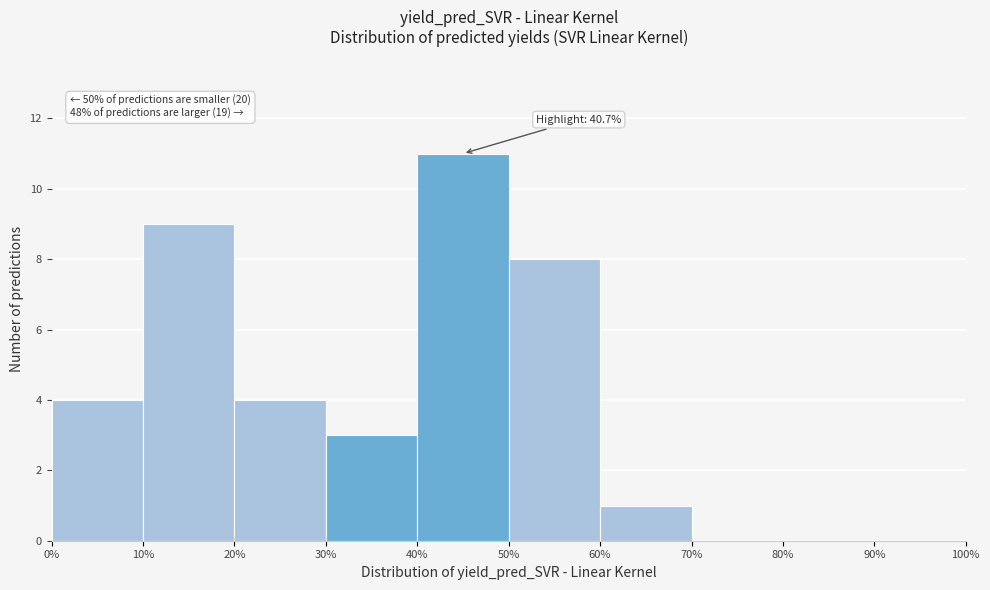

Over which range of the x-axis is the bar tallest?

40% to 50%